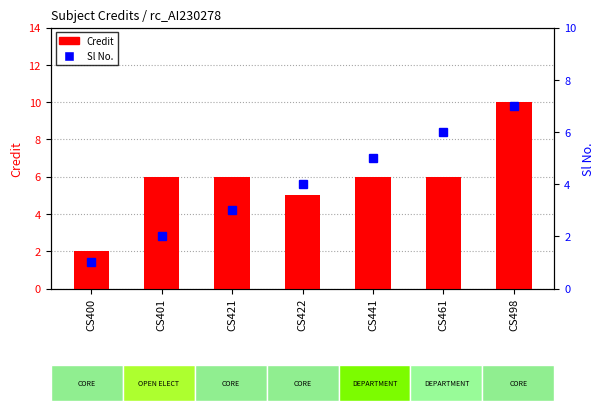

Reading left to right, what are all the values shown in this chart?

Credit: CS400=2	CS401=6	CS421=6	CS422=5	CS441=6	CS461=6	CS498=10
Sl No.: CS400=1	CS401=2	CS421=3	CS422=4	CS441=5	CS461=6	CS498=7